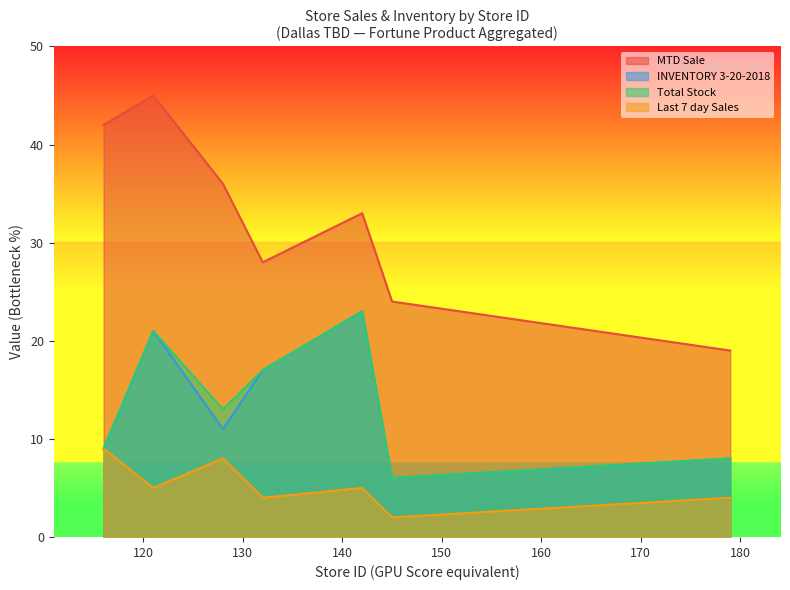

What are all the series names shown in the legend?

MTD Sale, INVENTORY 3-20-2018, Total Stock, Last 7 day Sales